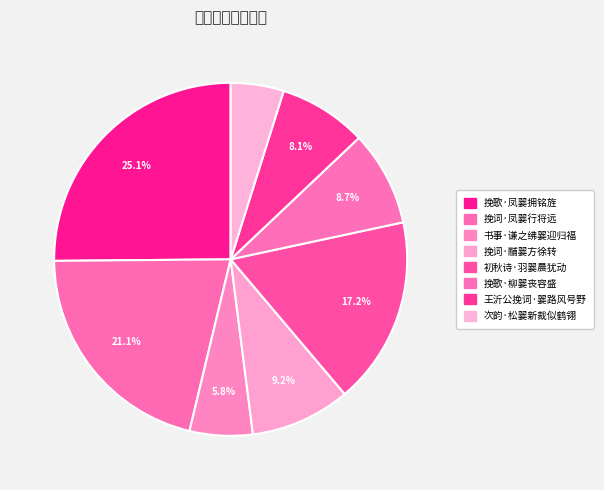

To the nearest percent, what is the average slice percentage?

12%